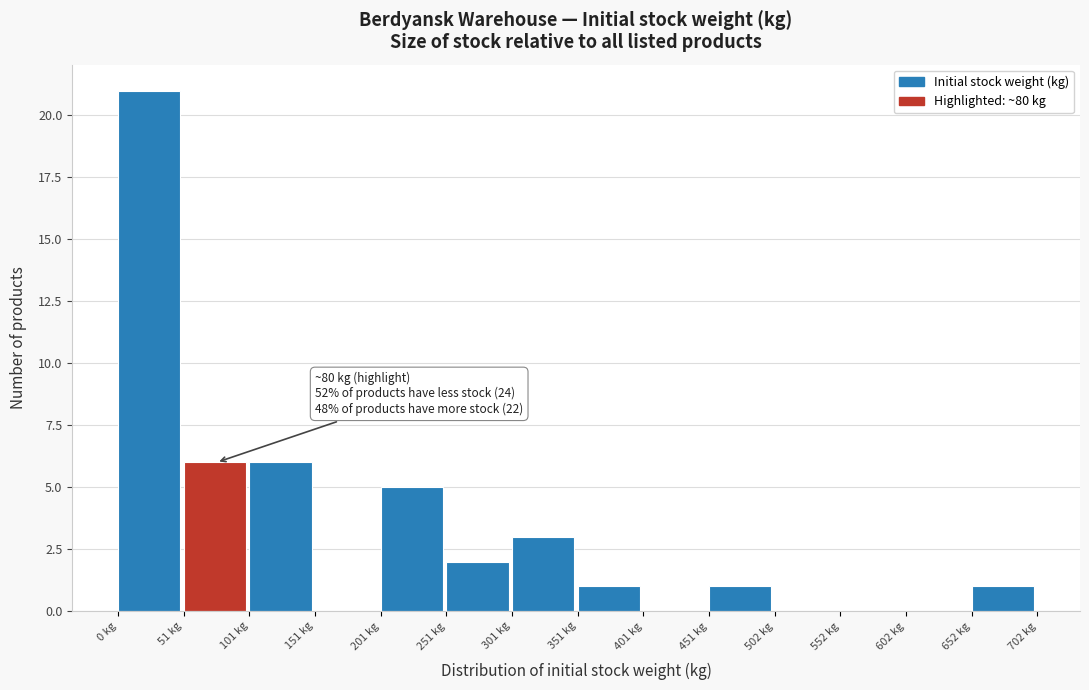

Over which range of the x-axis is the bar tallest?

0 to 50